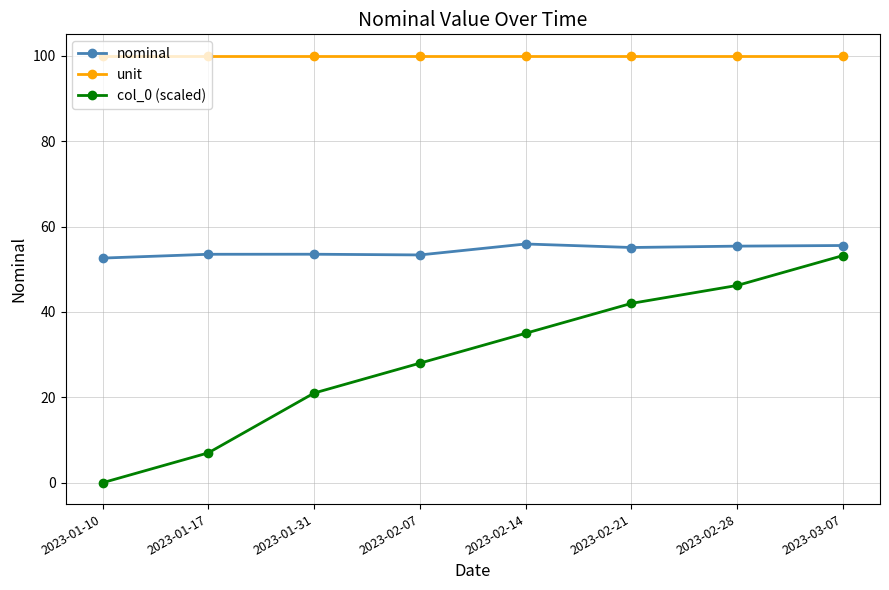

Rank the series by their average value, from highest to lowest.

unit, nominal, col_0 (scaled)